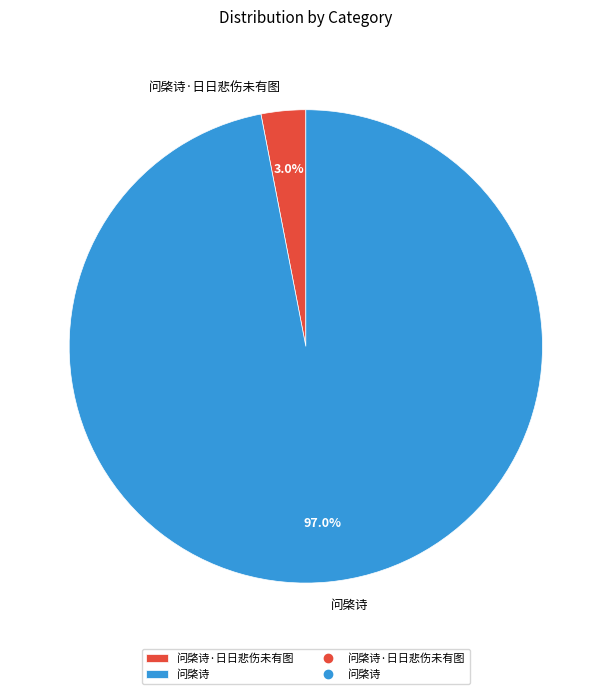

Between 问棨诗 and 问棨诗·日日悲伤未有图, which is larger?

问棨诗